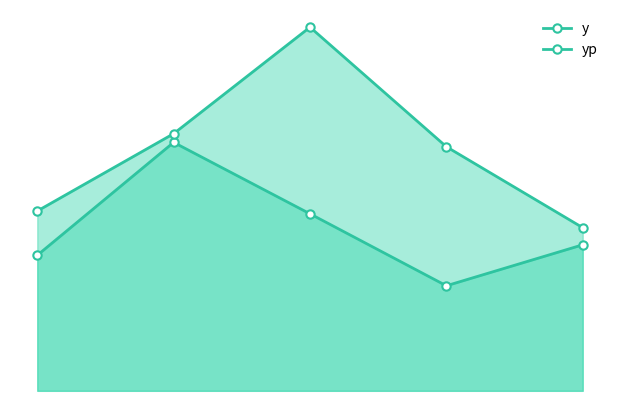

How many lines are shown in the chart?

2